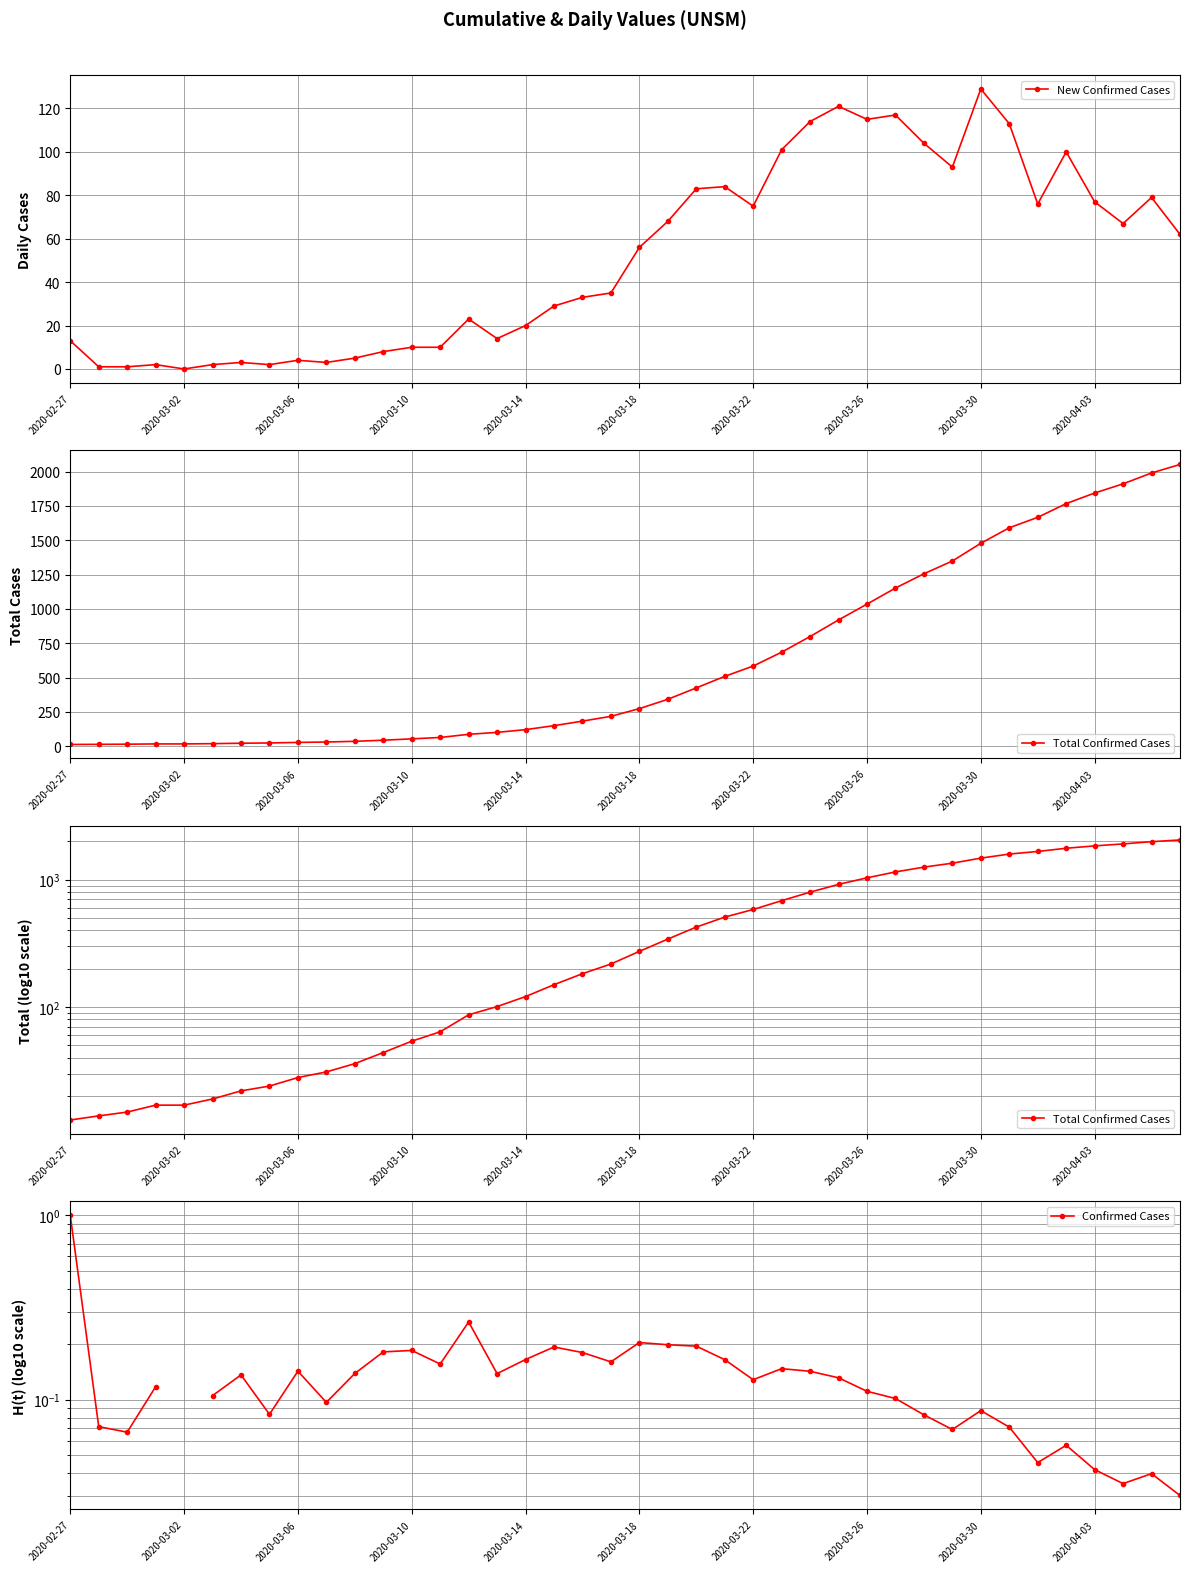

True or false: Total Confirmed Cases and Confirmed Cases intersect in this chart.

False